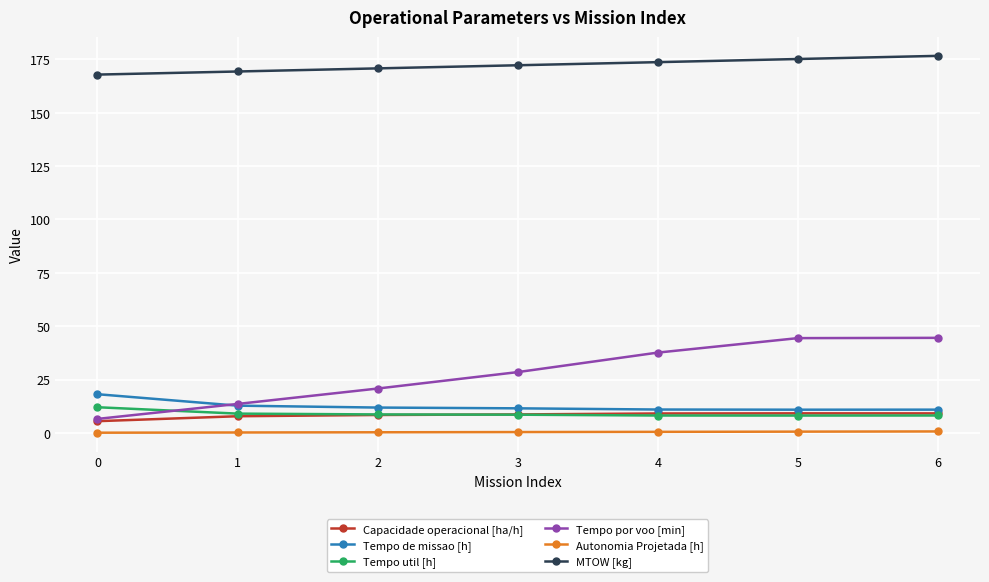

What are all the series names shown in the legend?

Capacidade operacional [ha/h], Tempo de missao [h], Tempo util [h], Tempo por voo [min], Autonomia Projetada [h], MTOW [kg]